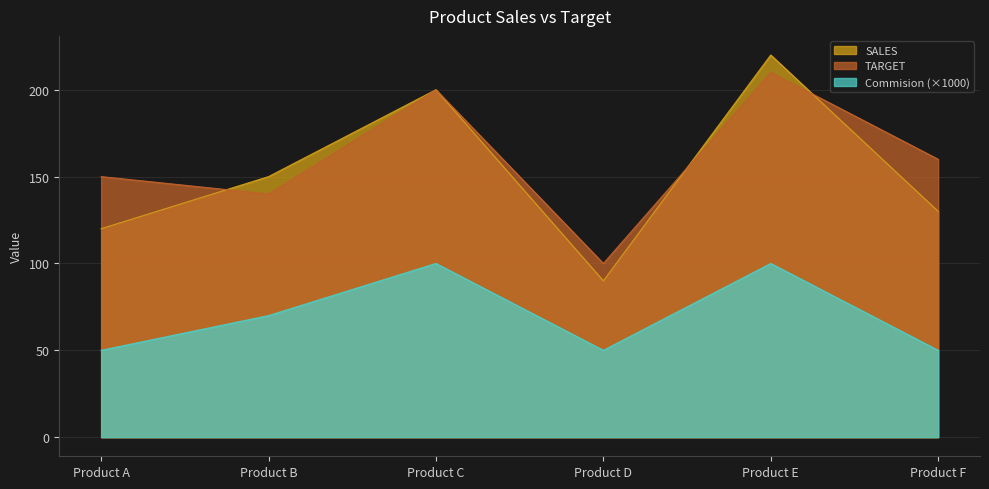

What is the average value of the SALES series?

152